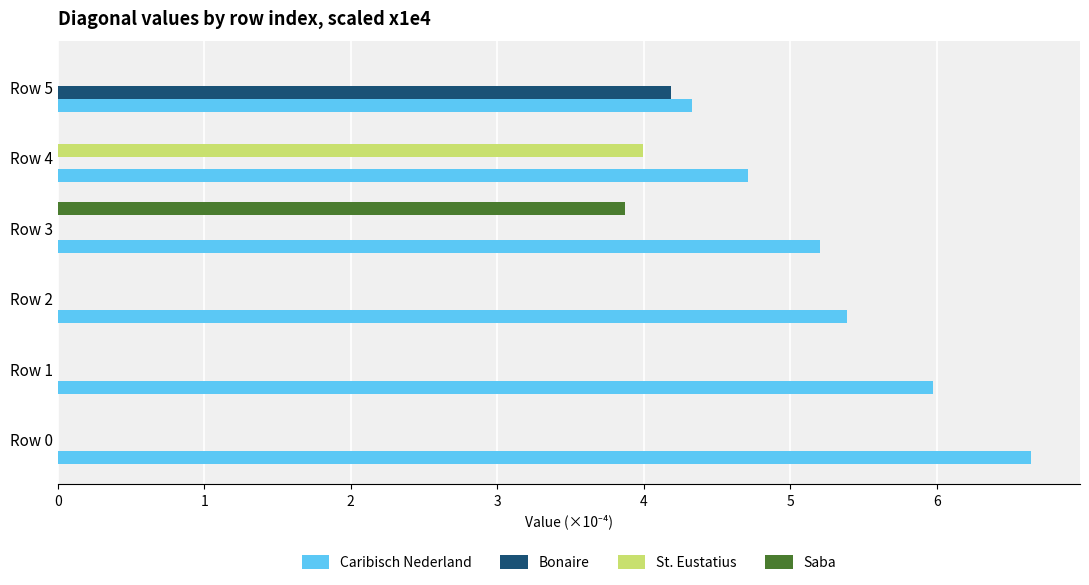

Which label corresponds to the largest value in the chart?

Row 0